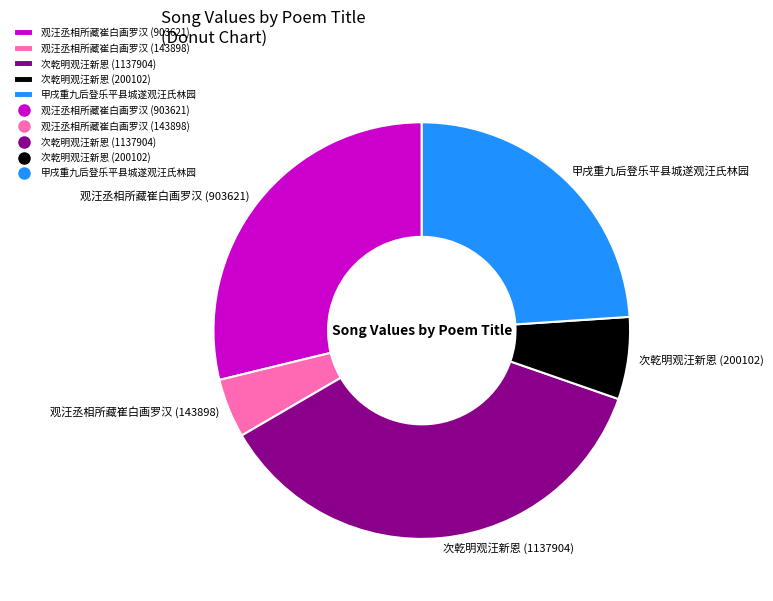

Is there any slice that represents more than half of the pie?

No